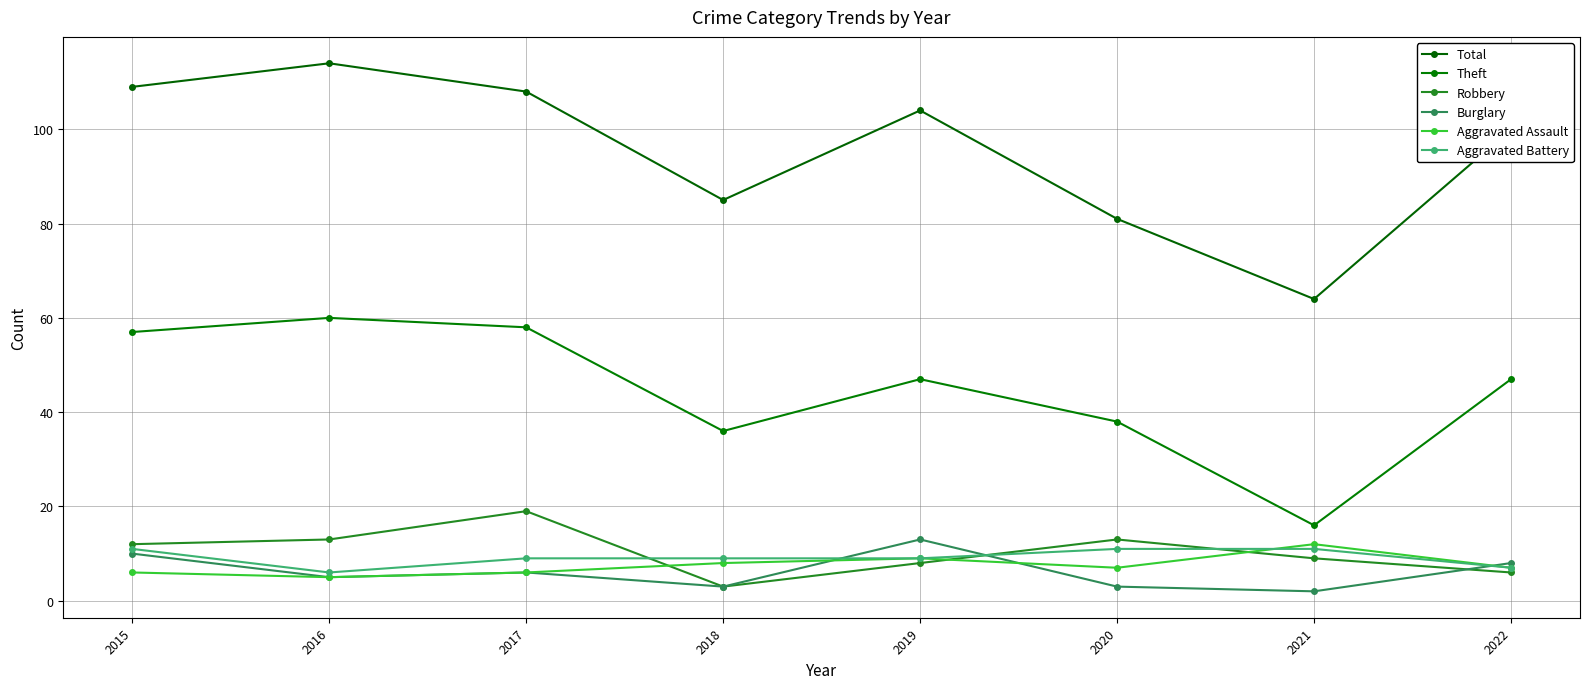

What is the difference between the maximum and second lowest values in the Aggravated Assault series?

6